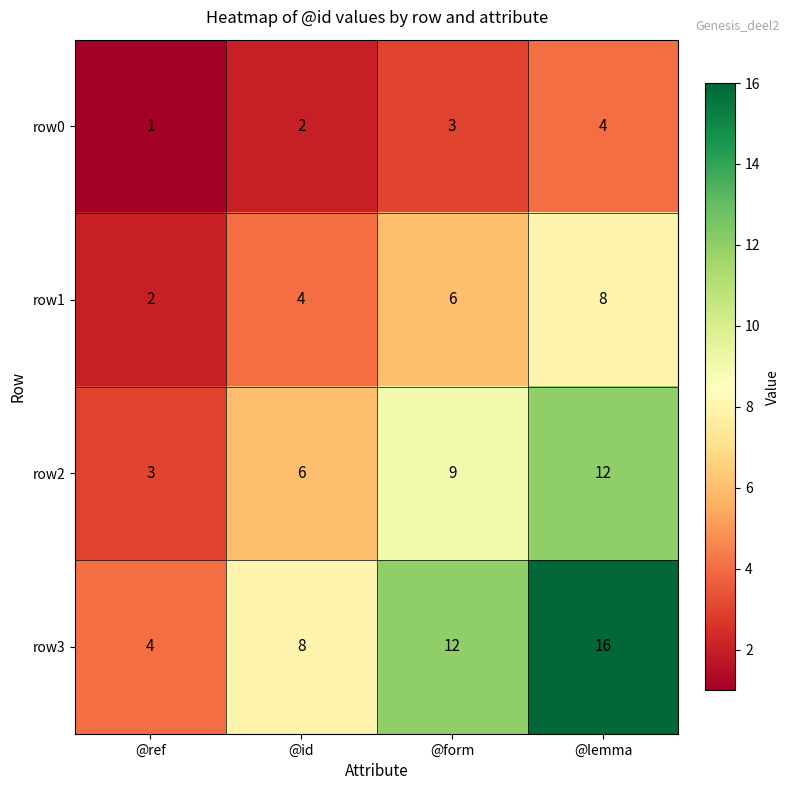

Which series has the largest total across all categories?

row3